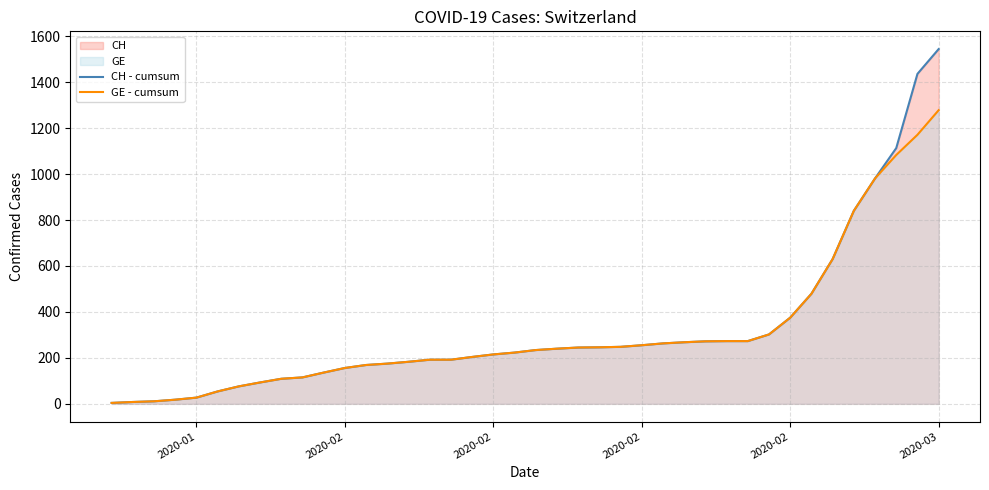

True or false: GE - cumsum has more than 1 points higher than both neighbors.

False